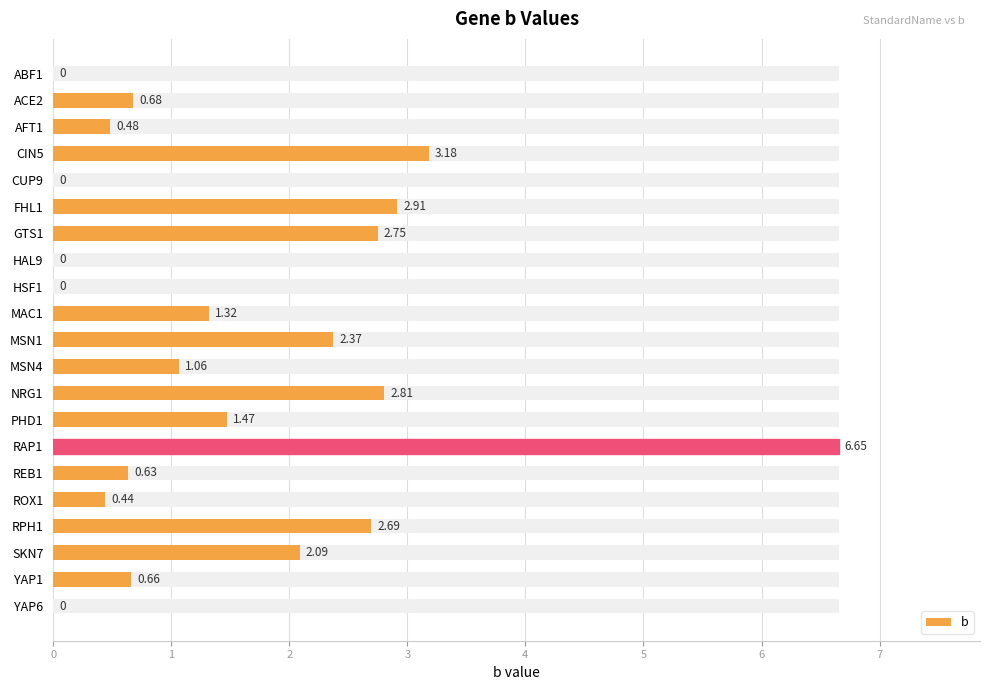

Reading left to right, list all the values displayed in this chart.

0.0	0.7	0.5	3.2	0.0	2.9	2.7	0.0	0.0	1.3	2.4	1.1	2.8	1.5	6.7	0.6	0.4	2.7	2.1	0.7	0.0